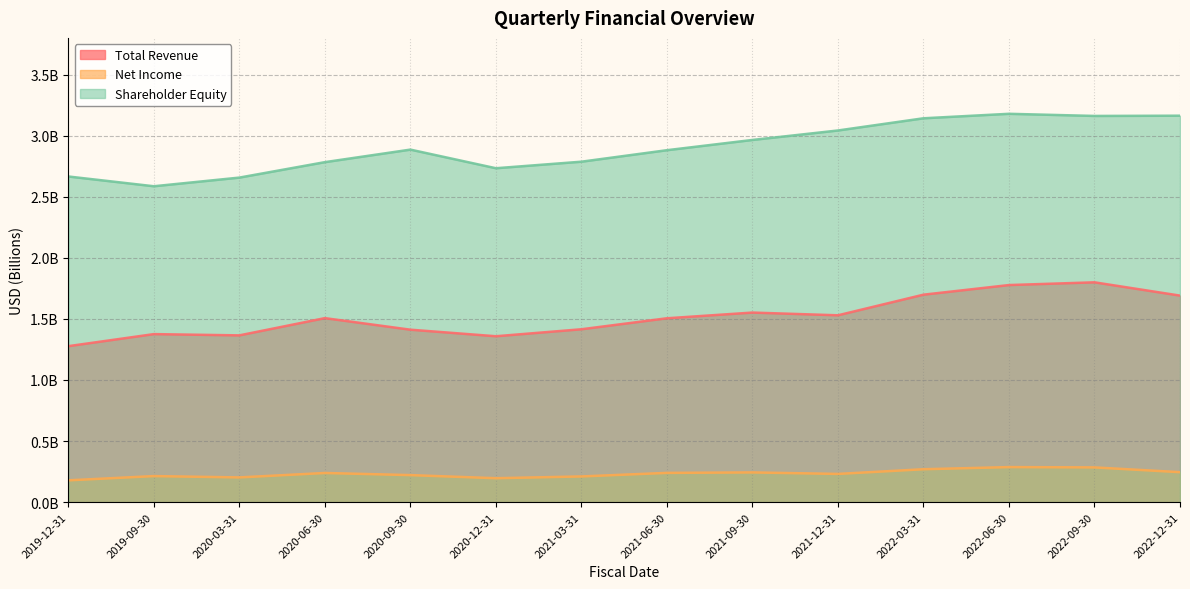

Which series has the largest range (max minus min)?

Shareholder Equity